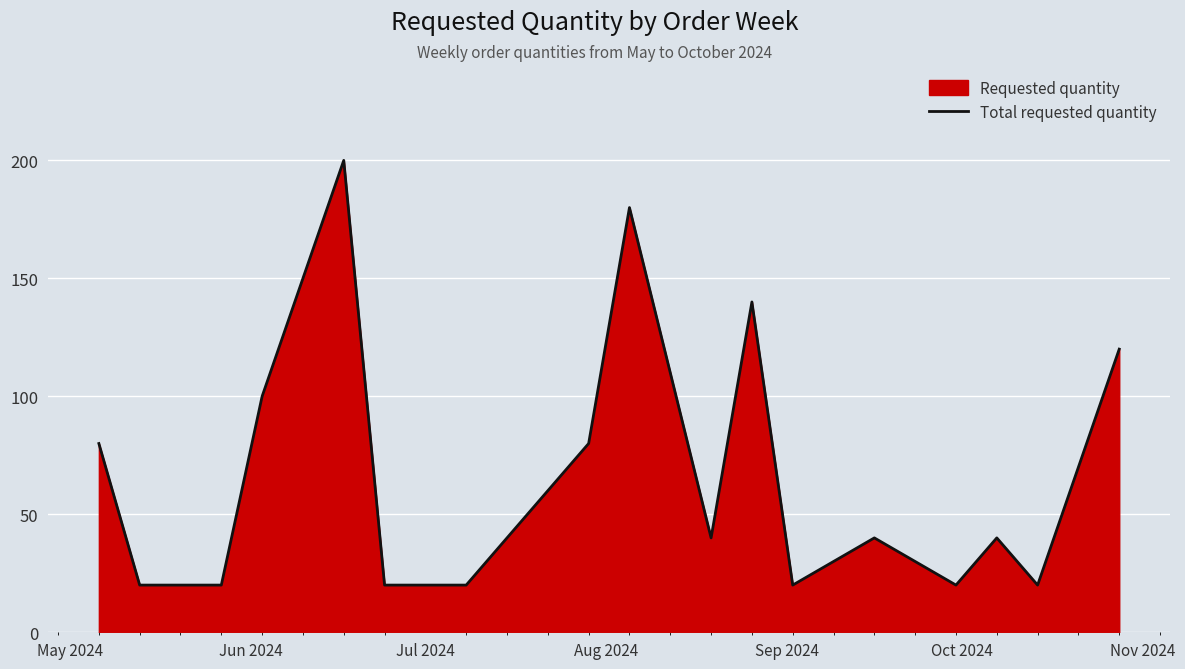

What is the difference between the maximum and minimum values?

180